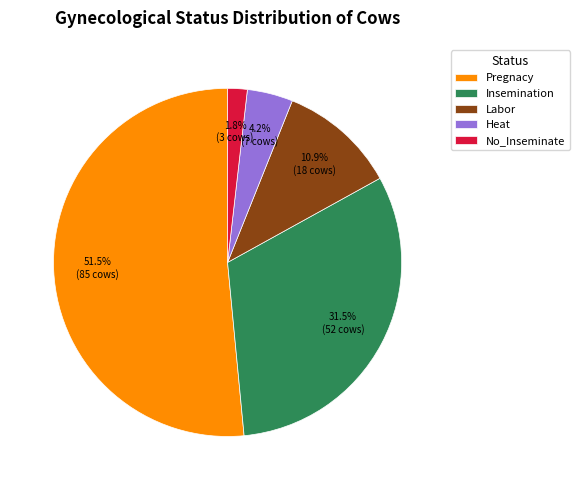

Which has a higher value, Labor or Insemination?

Insemination